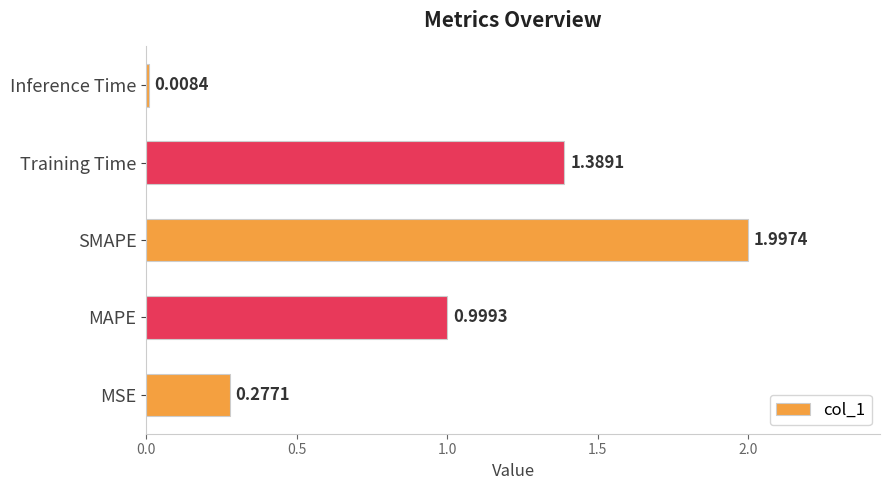

At which label is the value closest to 1?

MAPE